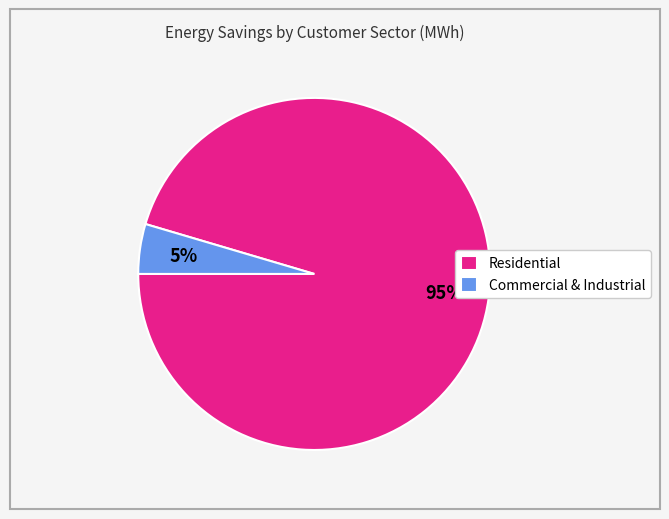

Is there a majority slice in this chart?

Yes